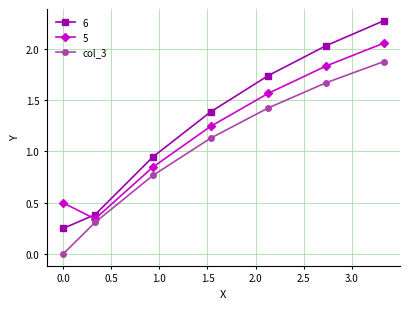

True or false: col_3 has more than 2 interior local peaks.

False